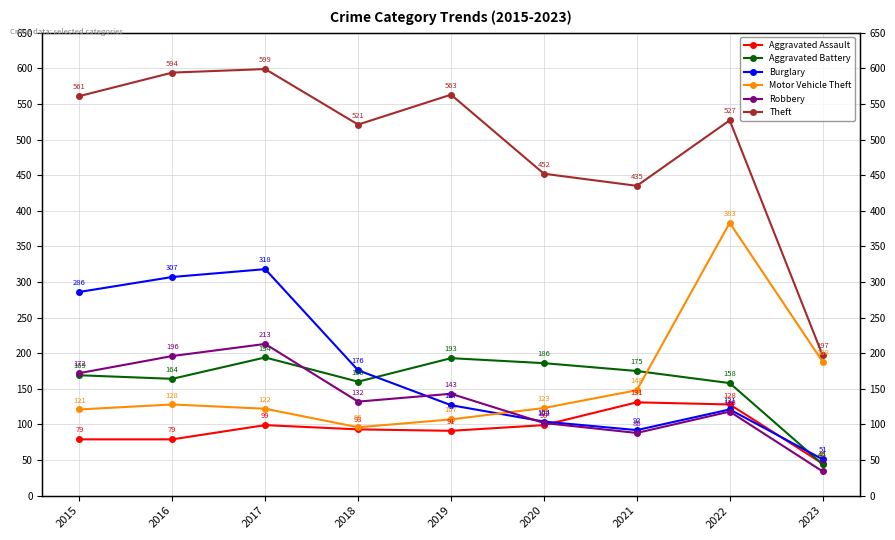

The Robbery series shows 132 at 2018. True or false?

True